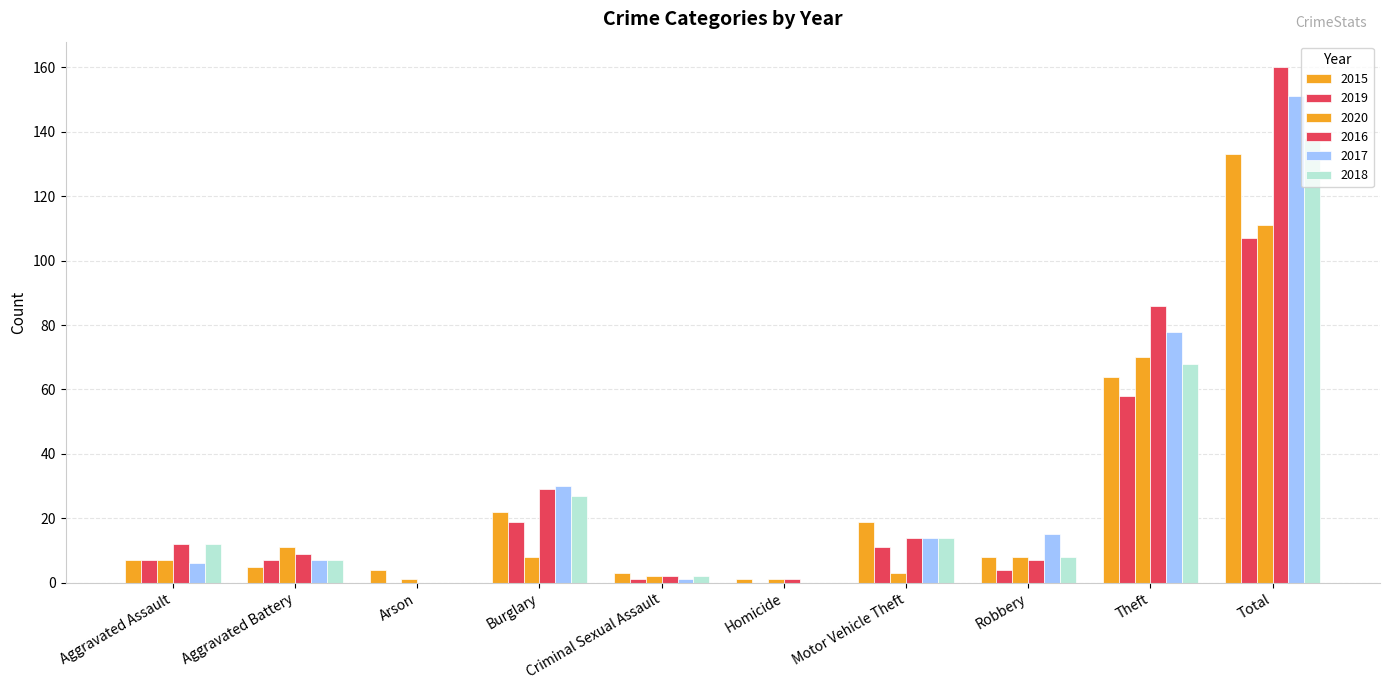

What is the total value across all series at Motor Vehicle Theft?

75